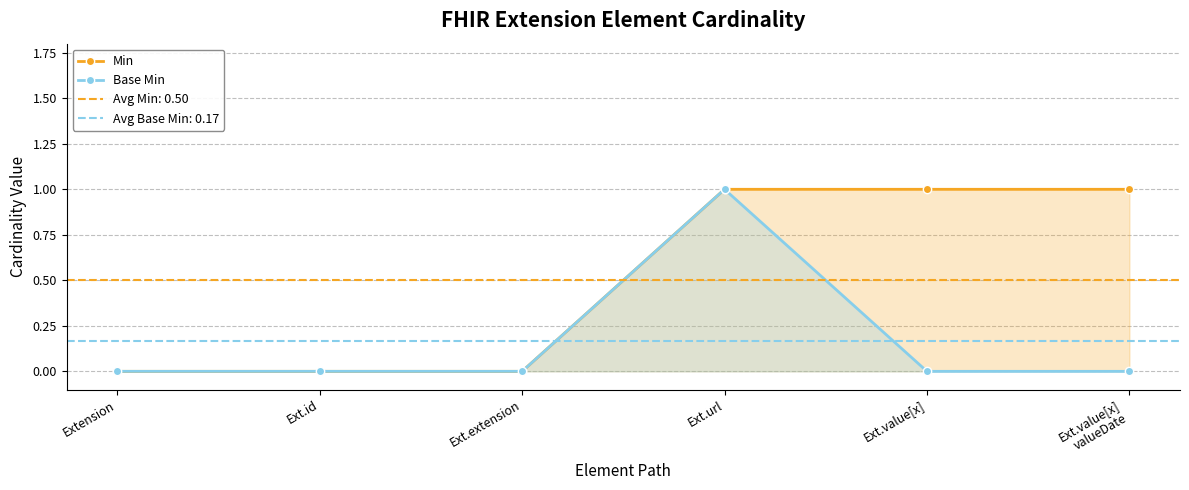

True or false: Min and Base Min intersect in this chart.

False